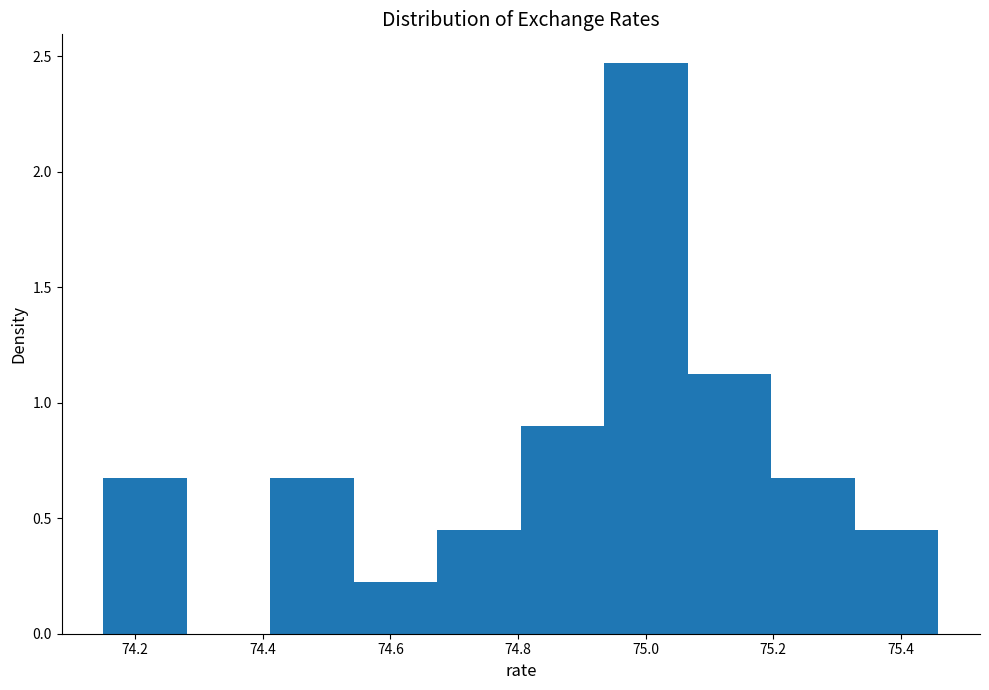

How tall is the bar that spans 74.54 to 74.68 on the x-axis? Neither the bar edges nor the heights are printed on the chart, so give them approximately, as read against the axes.

0.20